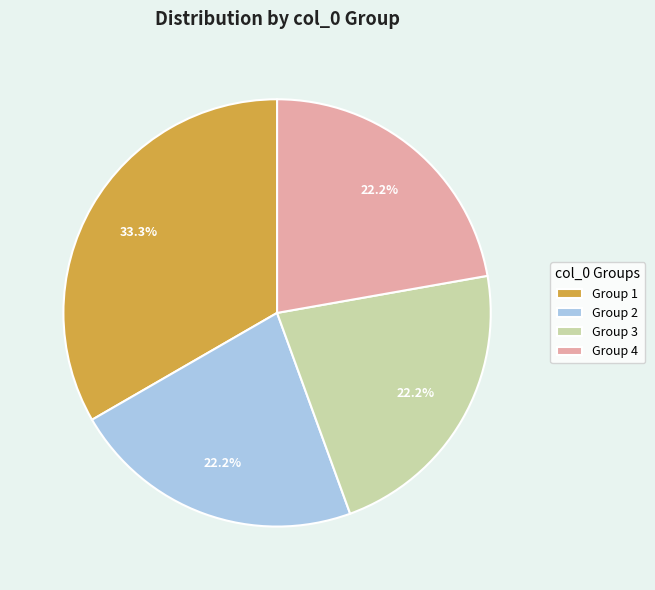

Between Group 2 and Group 1, which is larger?

Group 1